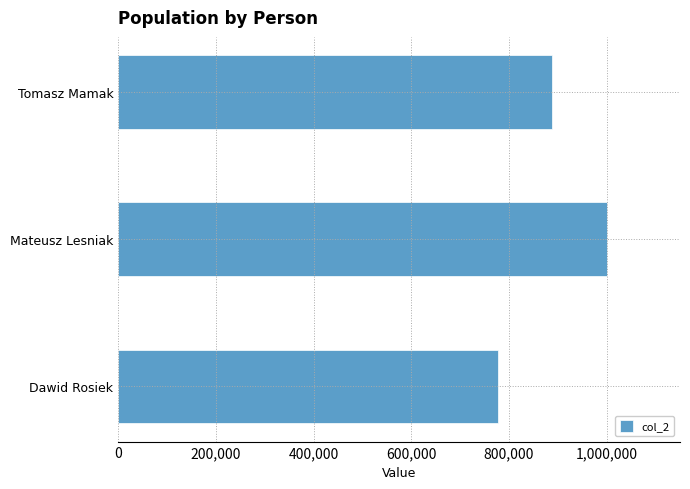

Are the bars horizontal?

Yes